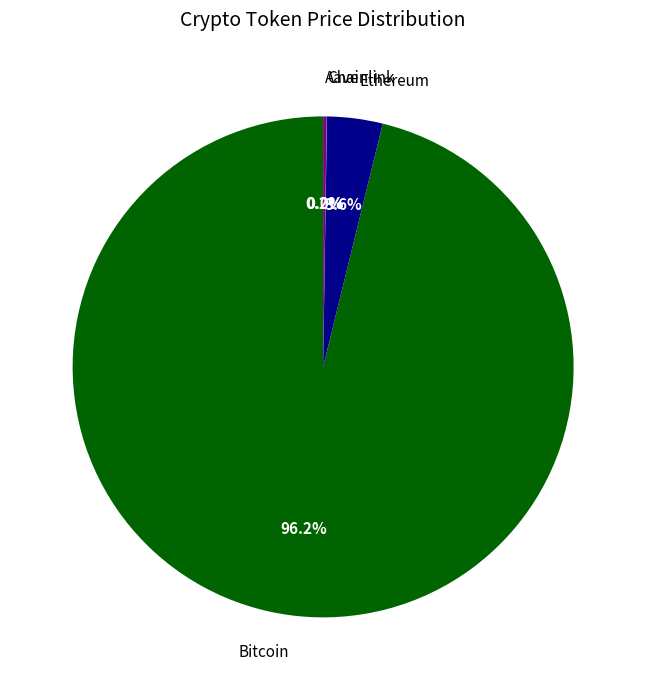

What is the majority slice?

Bitcoin